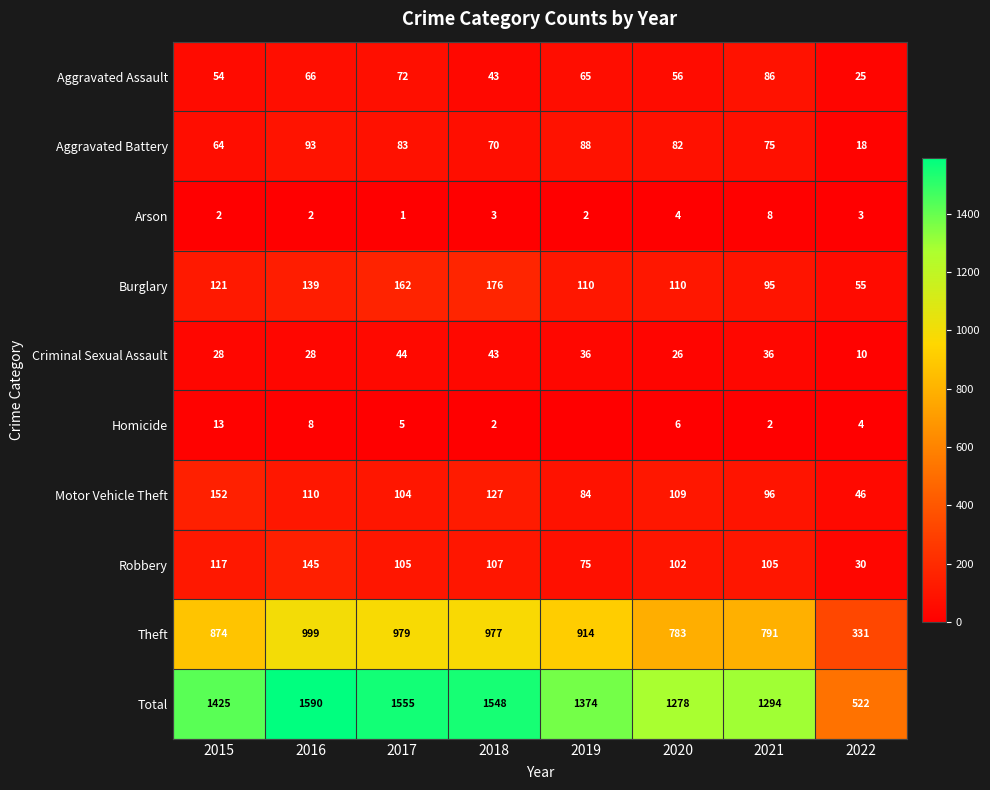

What is the difference between the highest and lowest values at 2018?

1546